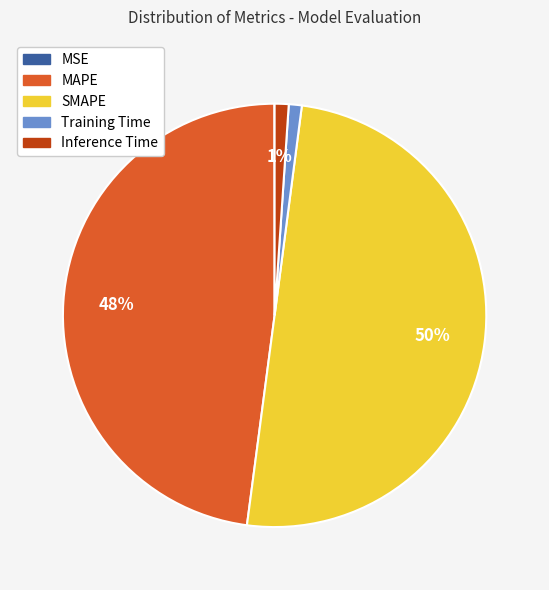

Which has a higher value, SMAPE or Training Time?

SMAPE